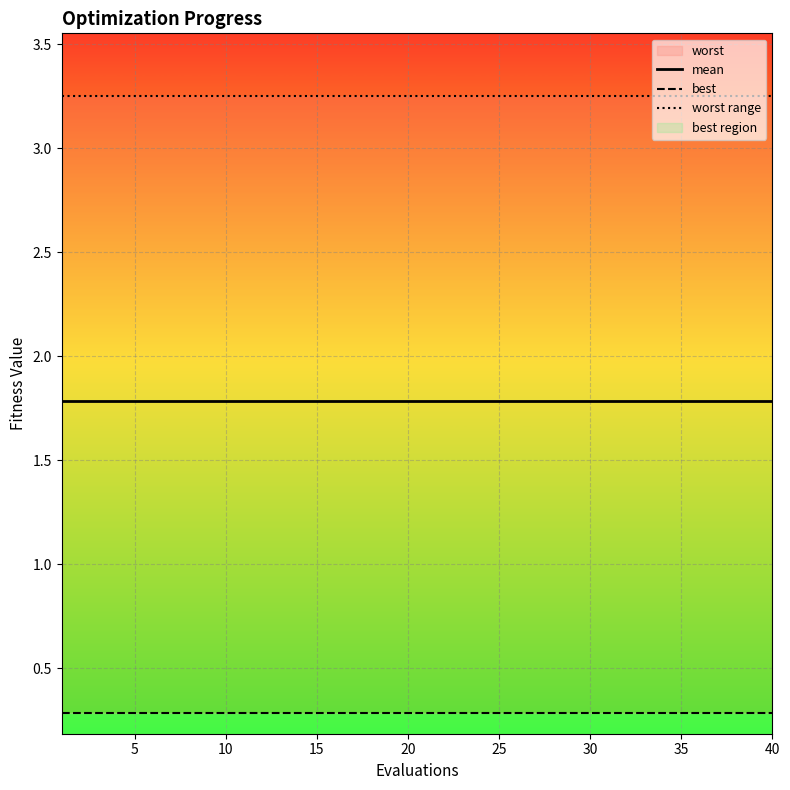

True or false: mean and worst range intersect in this chart.

False